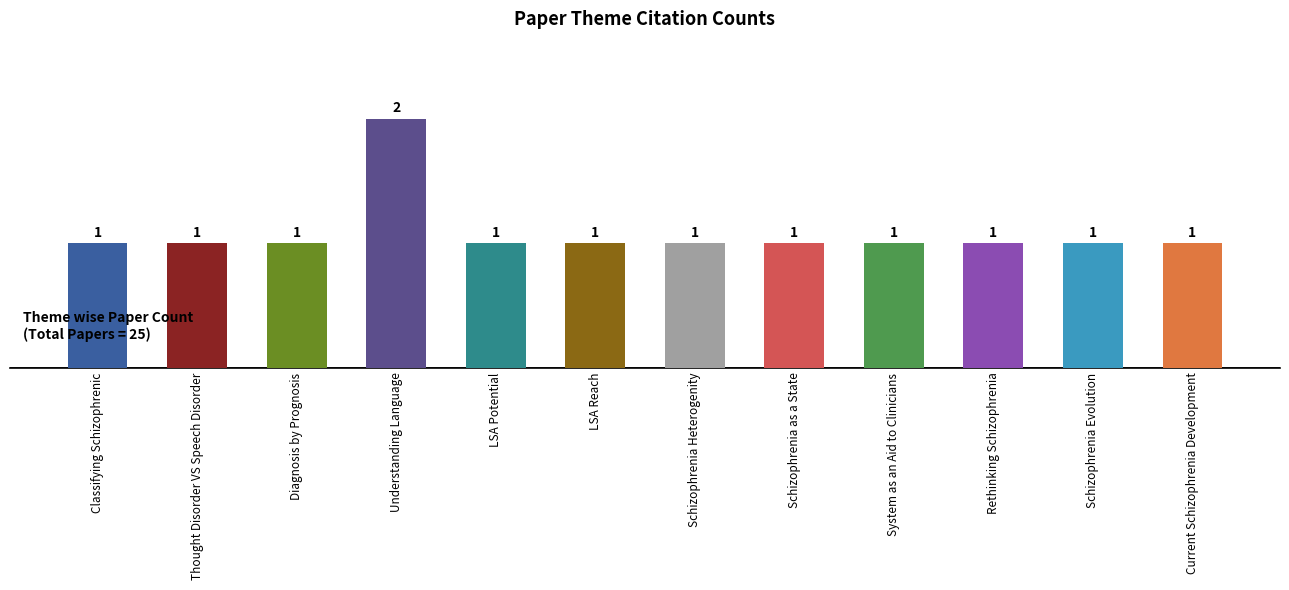

What is the label of the 4th bar from the right?

System as an Aid to Clinicians